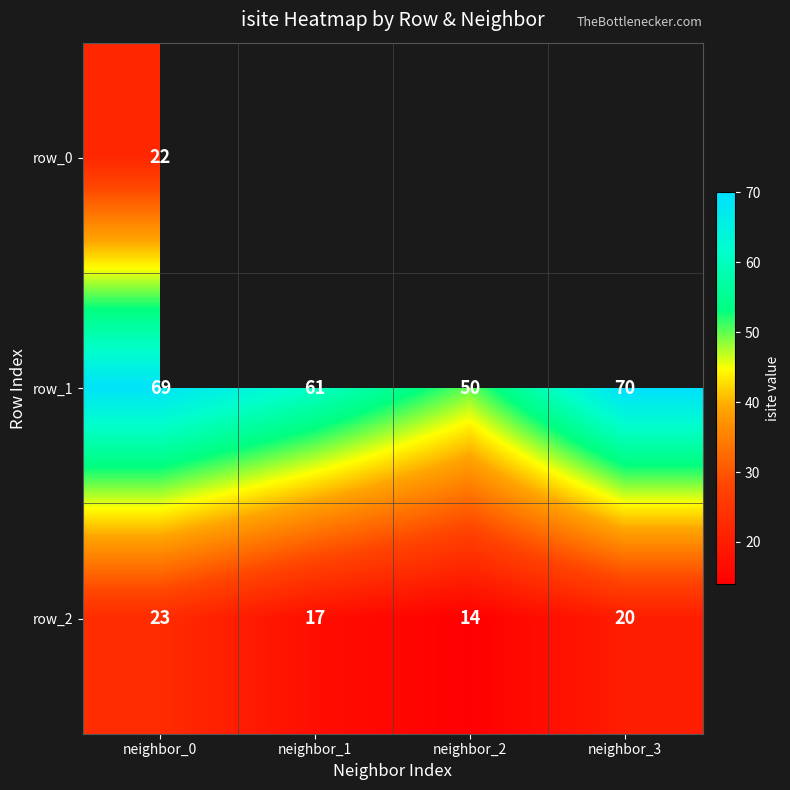

Where is row_0 nearest to the value 22?

neighbor_0